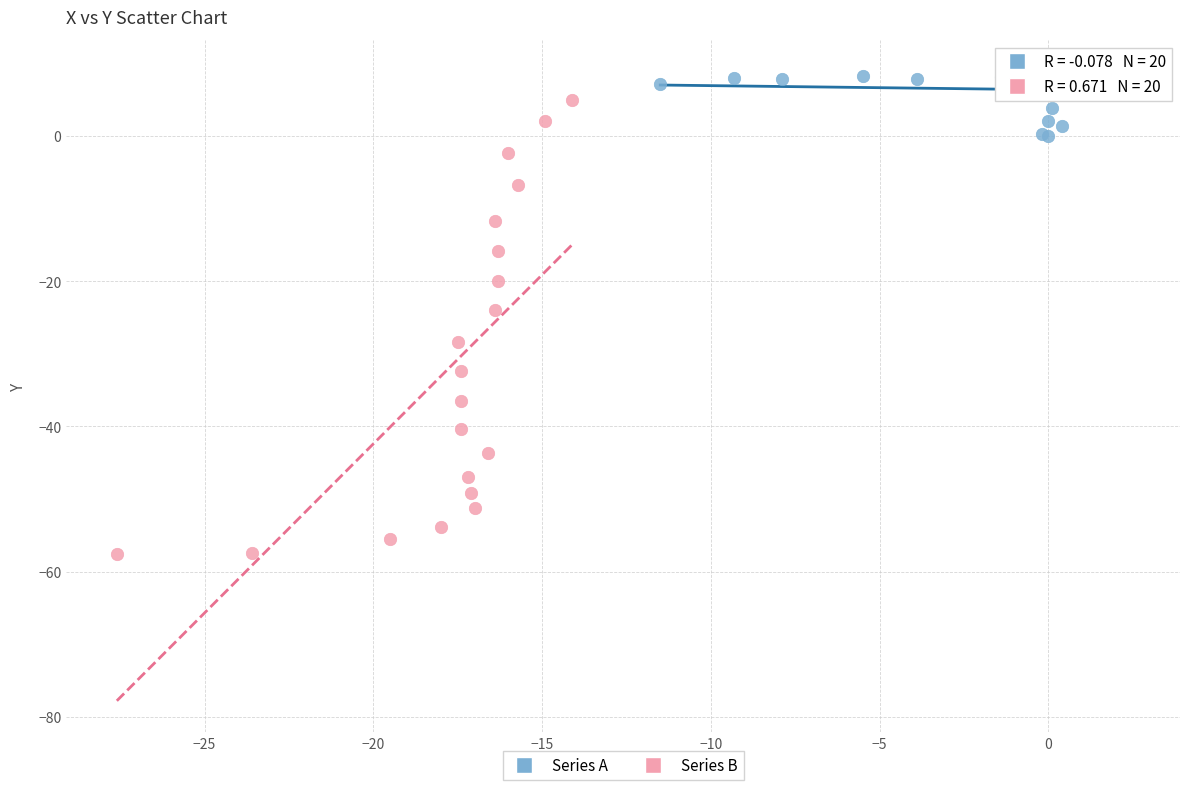

What are all the series names shown in the legend?

Series A, Series B